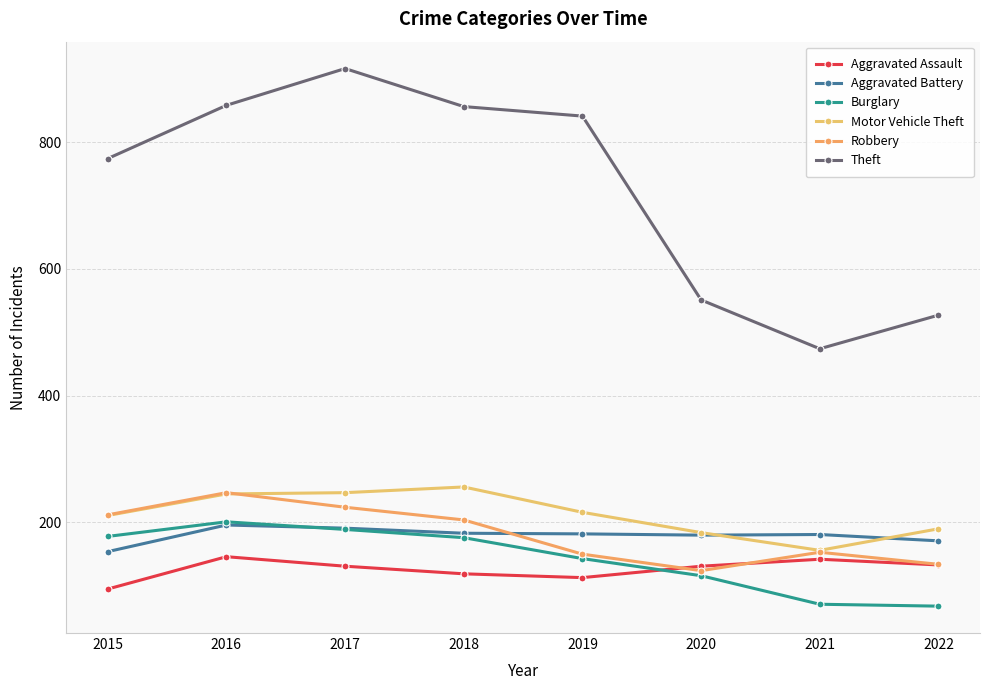

Which series has the largest range (max minus min)?

Theft